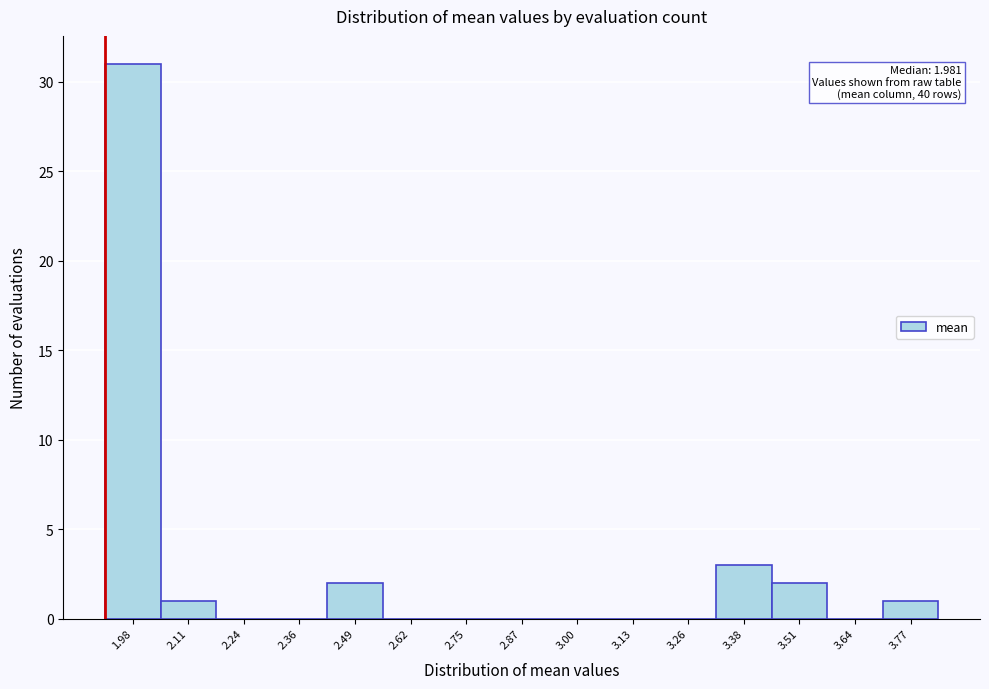

Reading left to right, transcribe all the data shown in this chart.

1.98=31	2.11=1	2.24=0	2.36=0	2.49=2	2.62=0	2.75=0	2.87=0	3.00=0	3.13=0	3.26=0	3.38=3	3.51=2	3.64=0	3.77=1